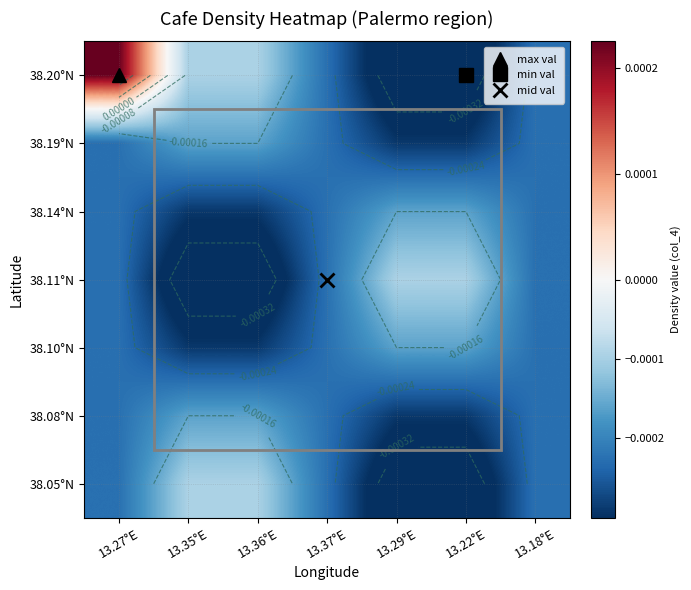

At which label does 38.20°N reach its minimum?

13.22°E